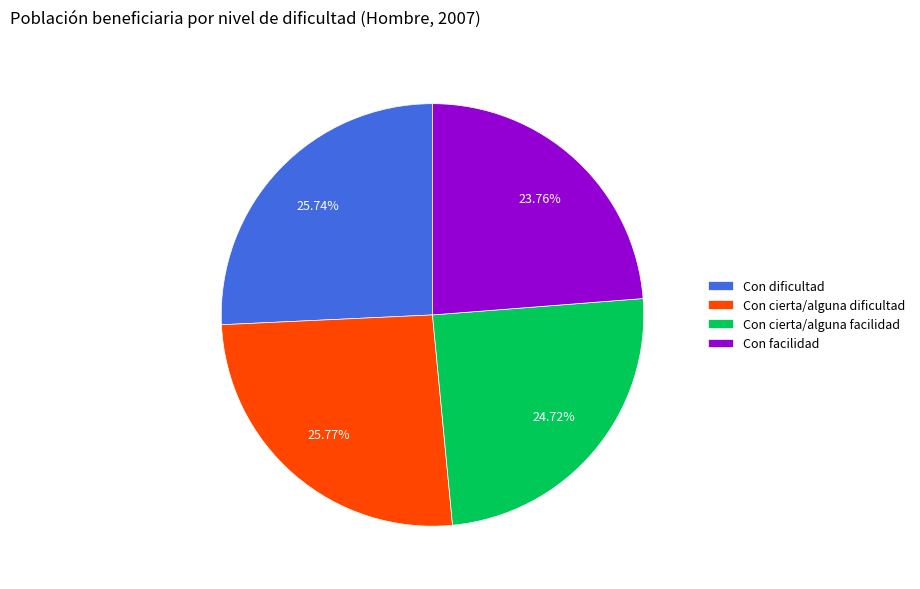

Combined, what portion of the pie is Con cierta/alguna facilidad and Con cierta/alguna dificultad?

50.5%